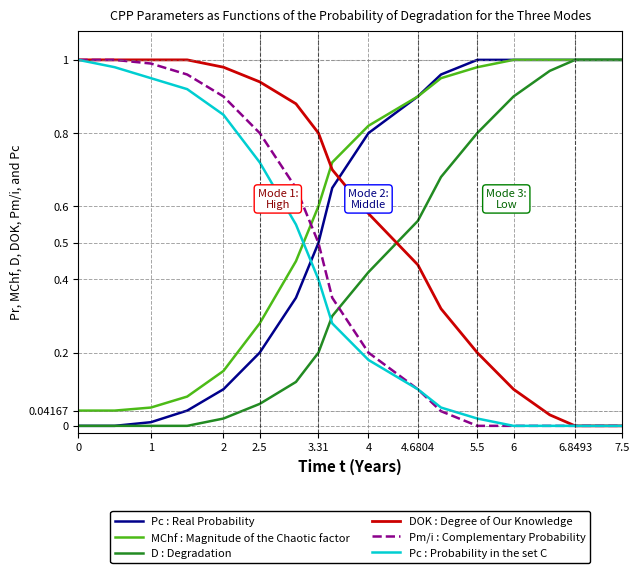

True or false: Pc : Probability in the set C and MChf : Magnitude of the Chaotic factor cross at least once.

True